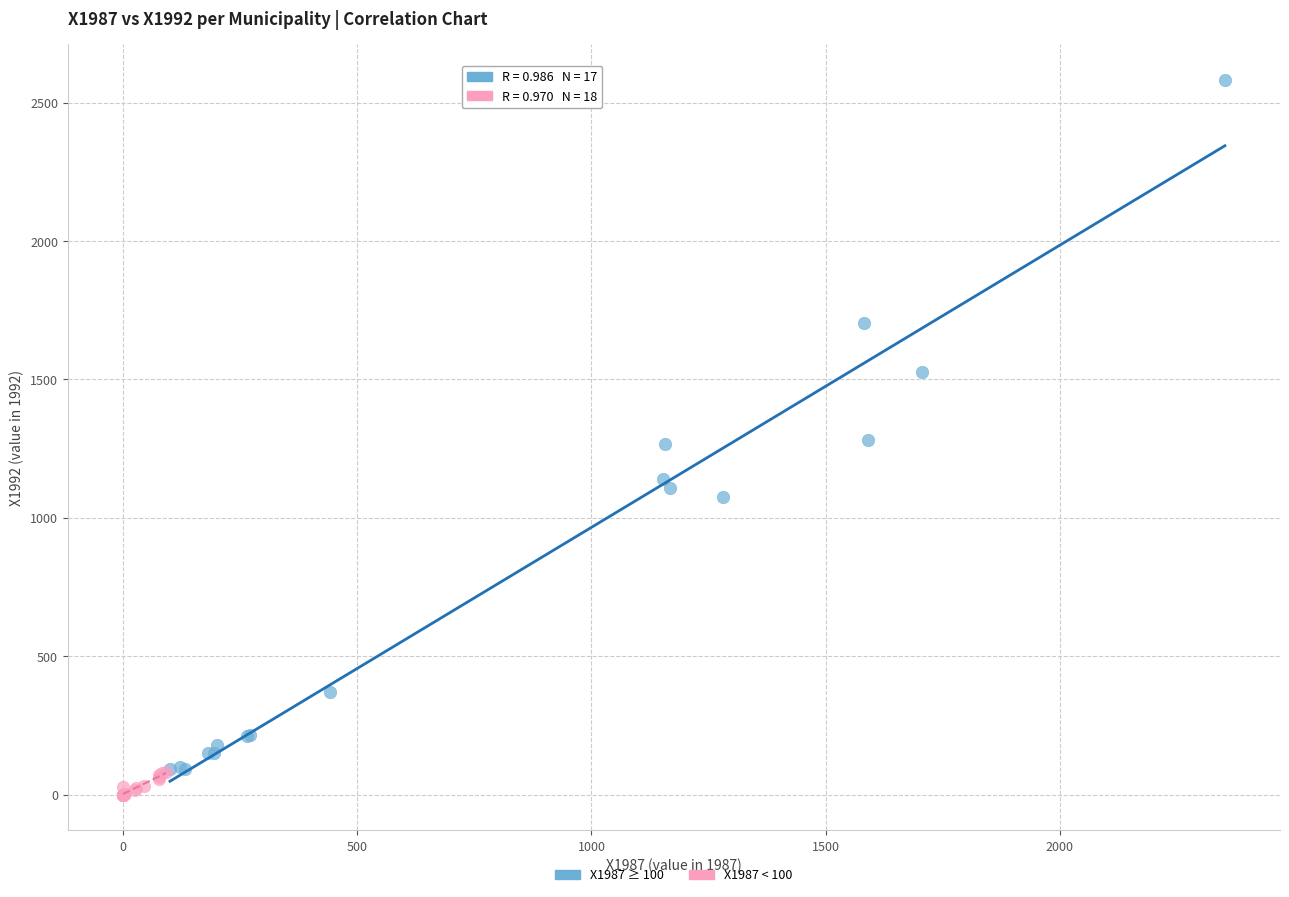

Which series has the widest spread of Y values?

X1987 ≥ 100